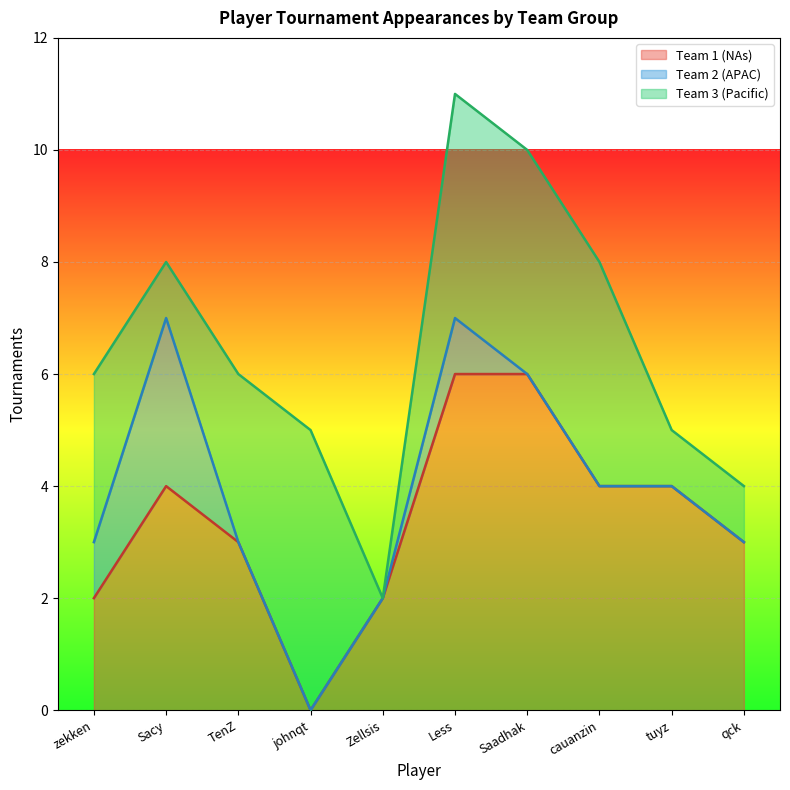

What is the total value across all series at TenZ?

6